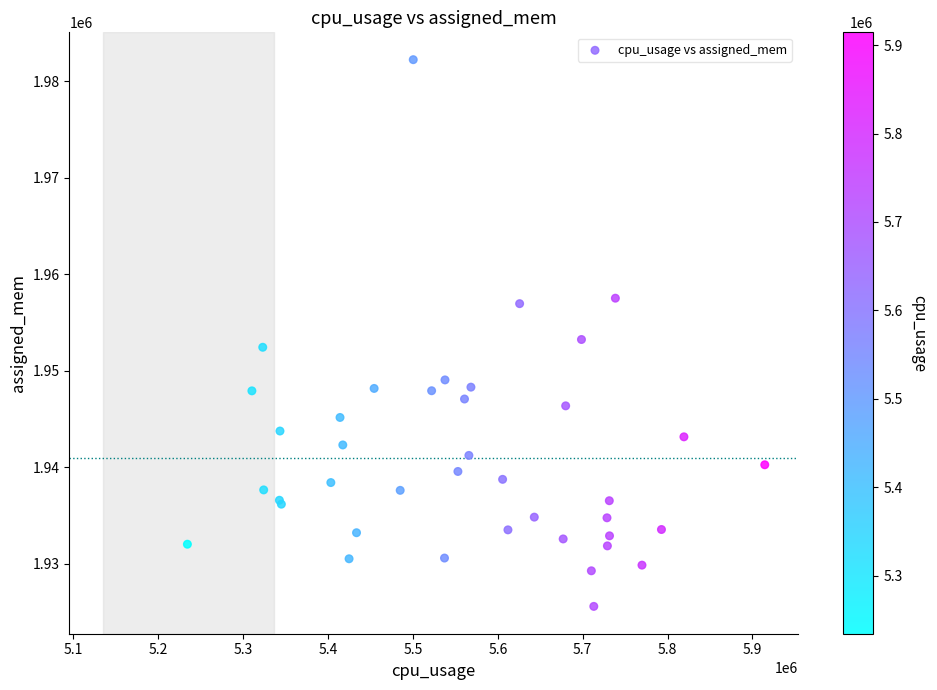

What Y value in the scatter plot is closest to 1953908?

1953237.9